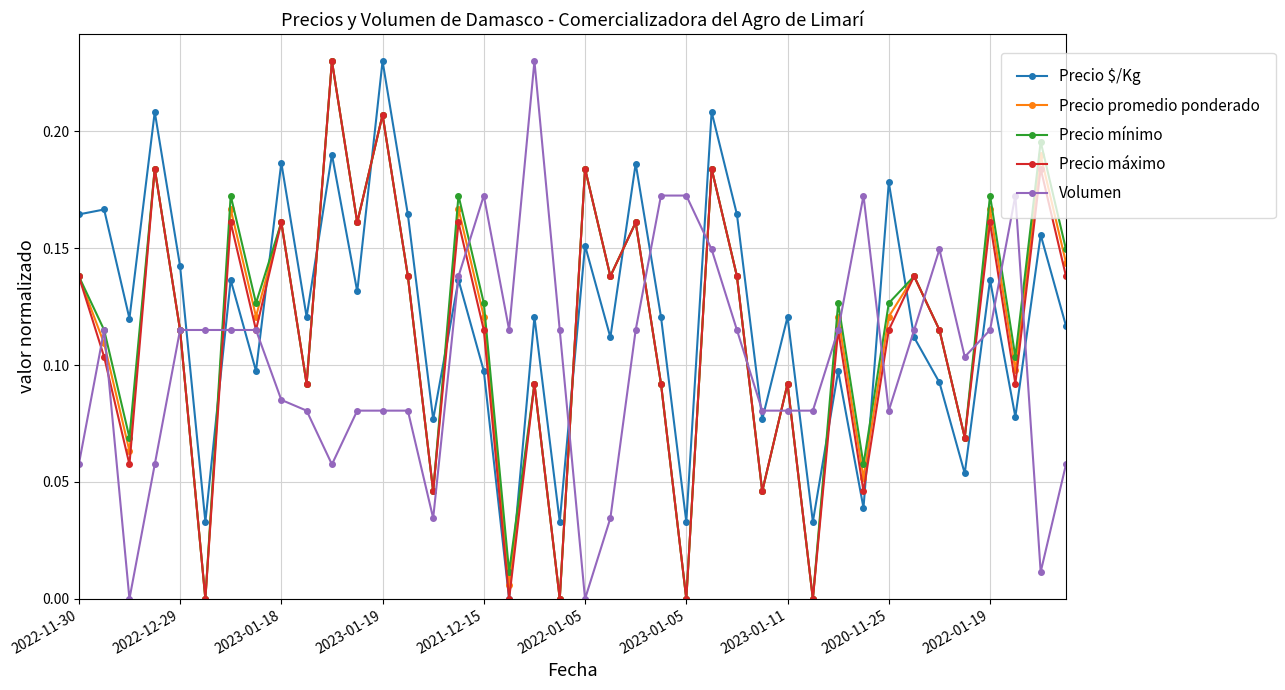

True or false: Precio $/Kg has more than 2 interior local peaks.

True